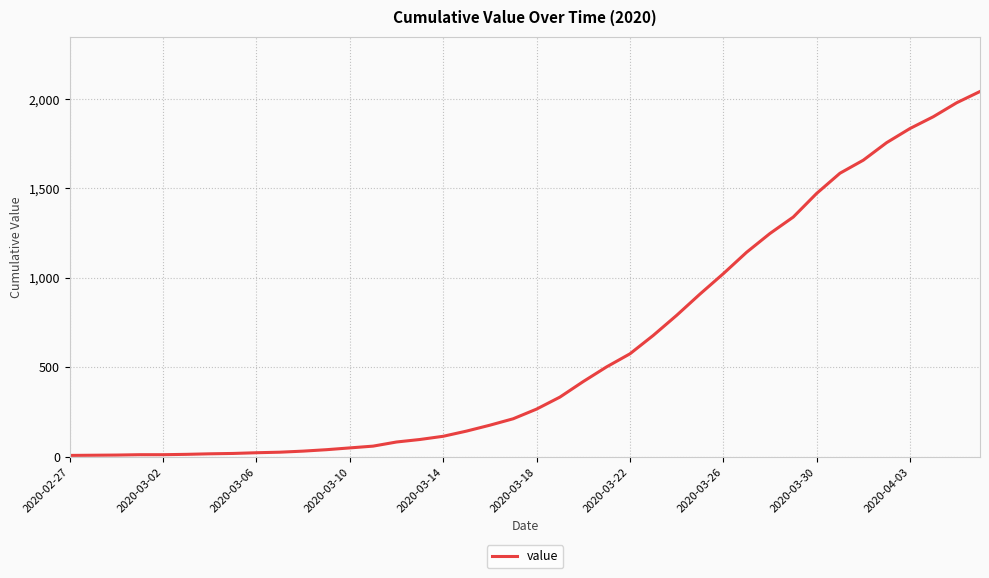

What is the maximum value shown in the chart?

2042